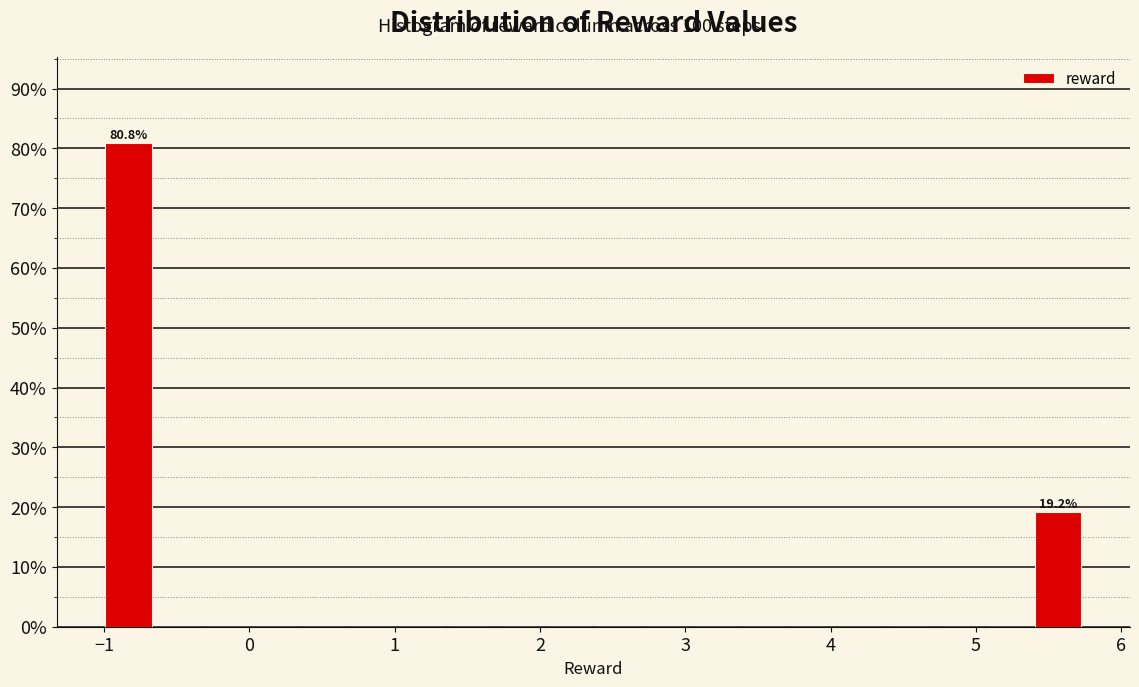

Read against the x-axis, roughly where is the centre of the tallest bar?

-0.8